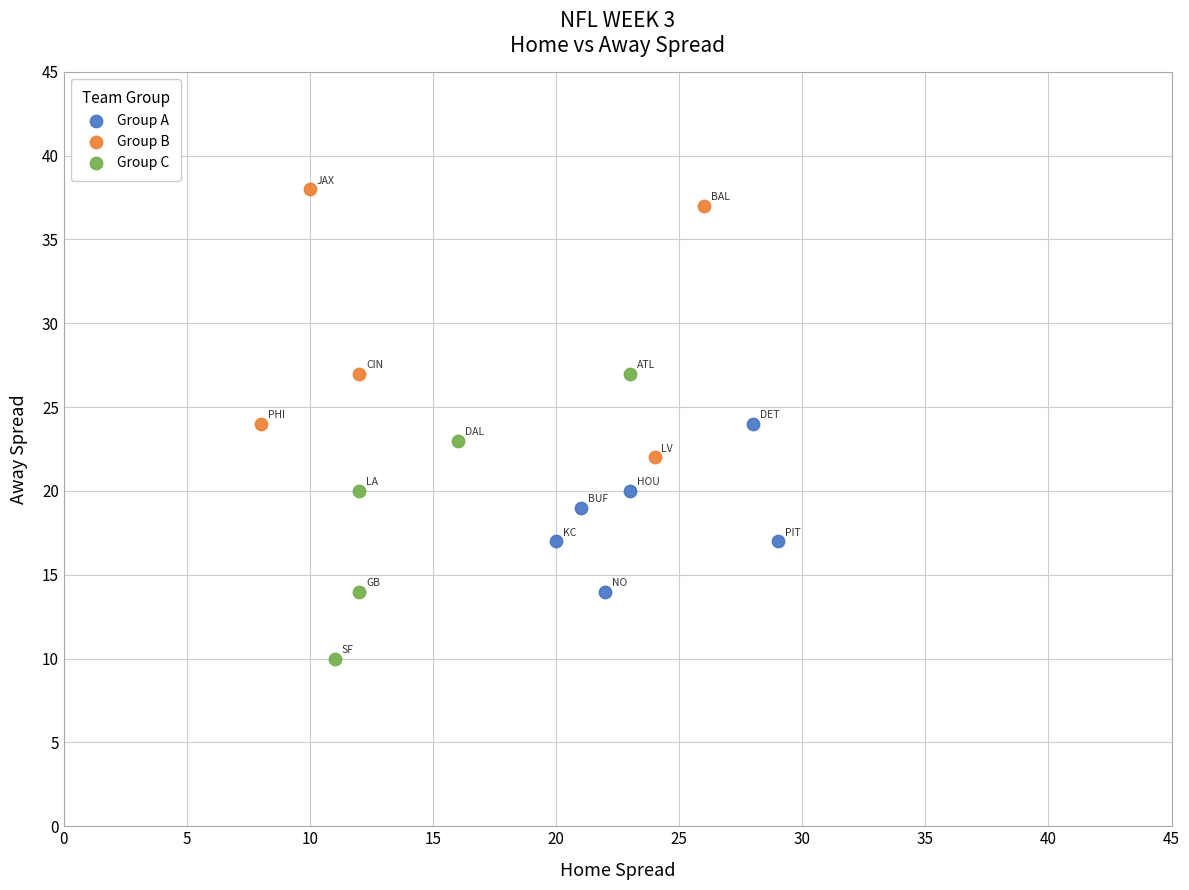

Which series reaches the maximum Y coordinate?

Group B